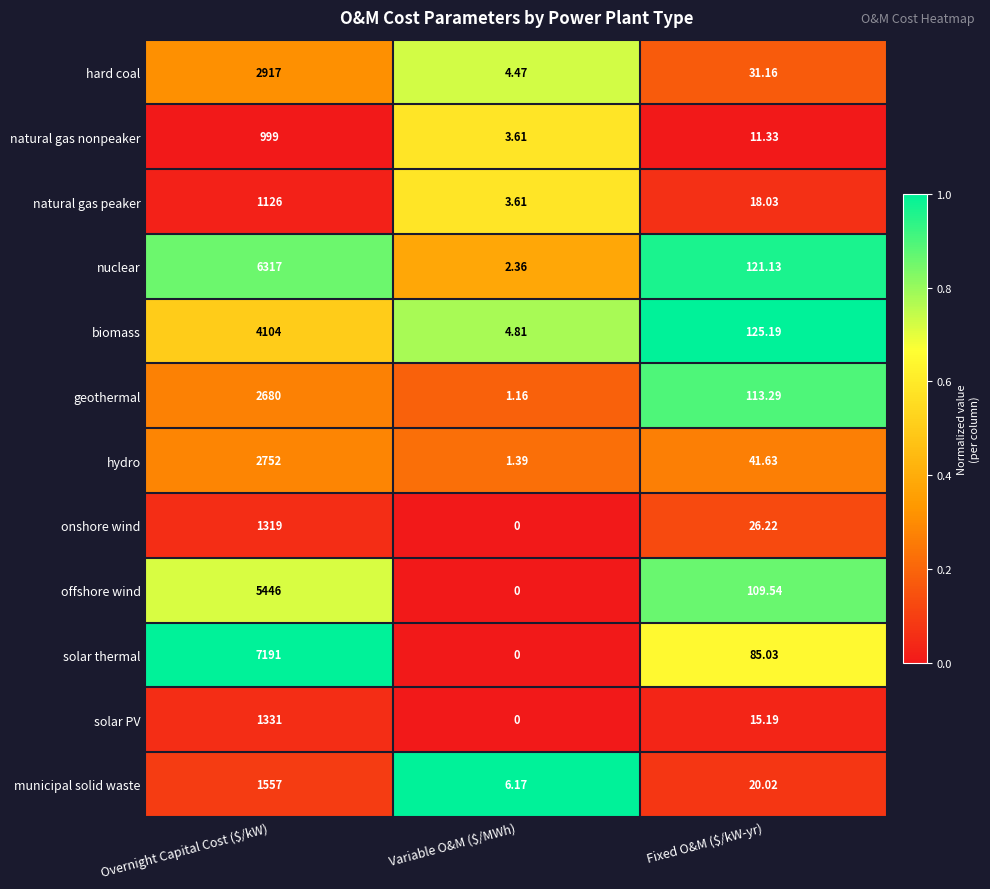

Rank the series at Overnight Capital Cost ($/kW) from highest to lowest value.

solar thermal, nuclear, offshore wind, biomass, hard coal, hydro, geothermal, municipal solid waste, solar PV, onshore wind, natural gas peaker, natural gas nonpeaker